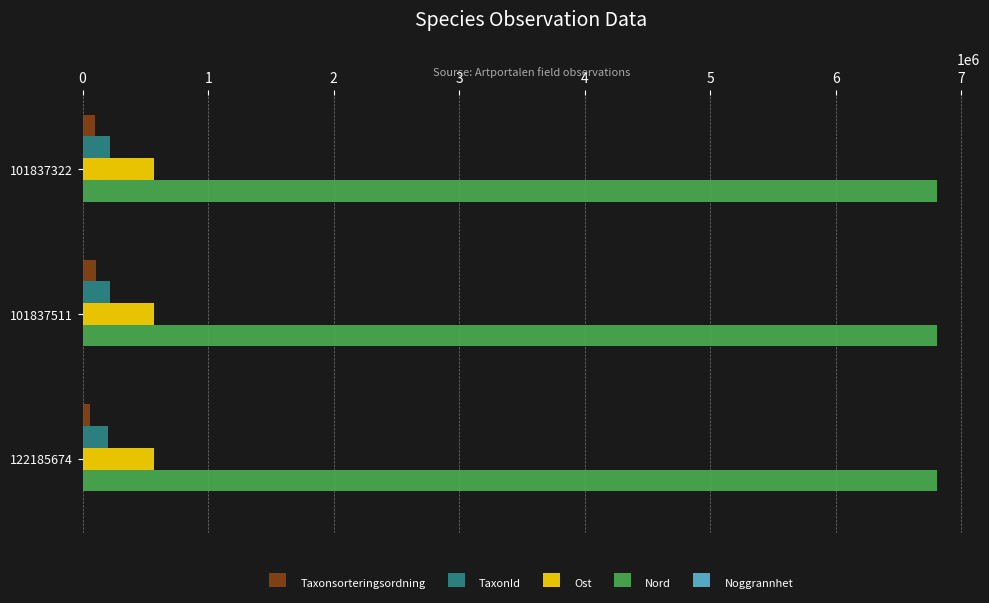

How many data points in Nord are above 6807270?

1